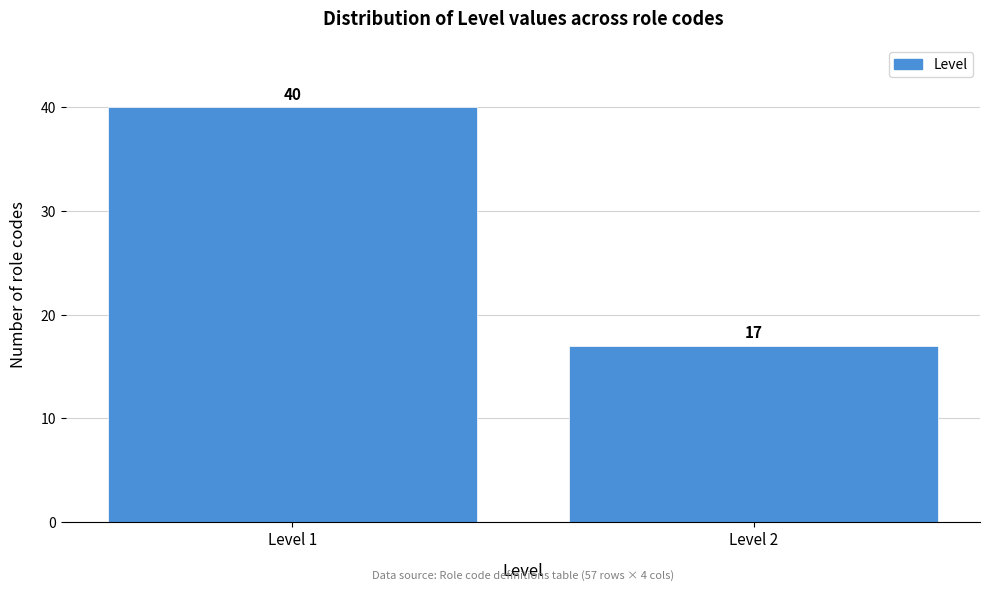

Reading right to left, extract all data points from this chart.

Level 2=17	Level 1=40